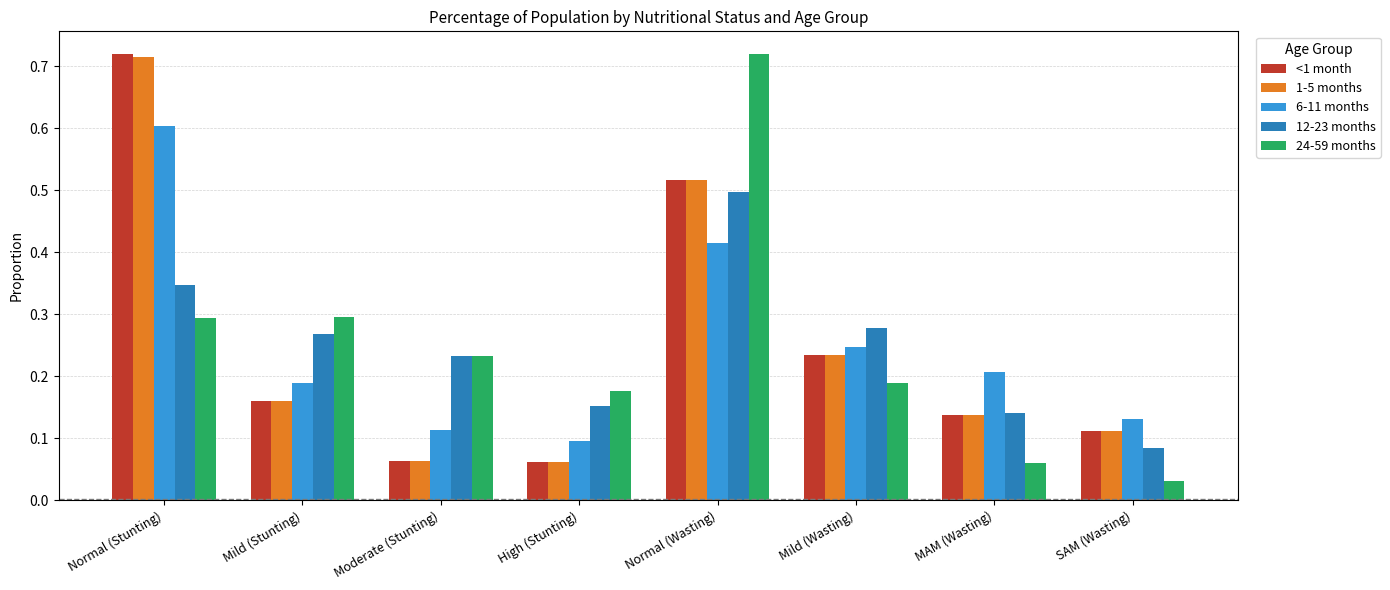

At which category does the chart reach its minimum across all series?

SAM (Wasting)